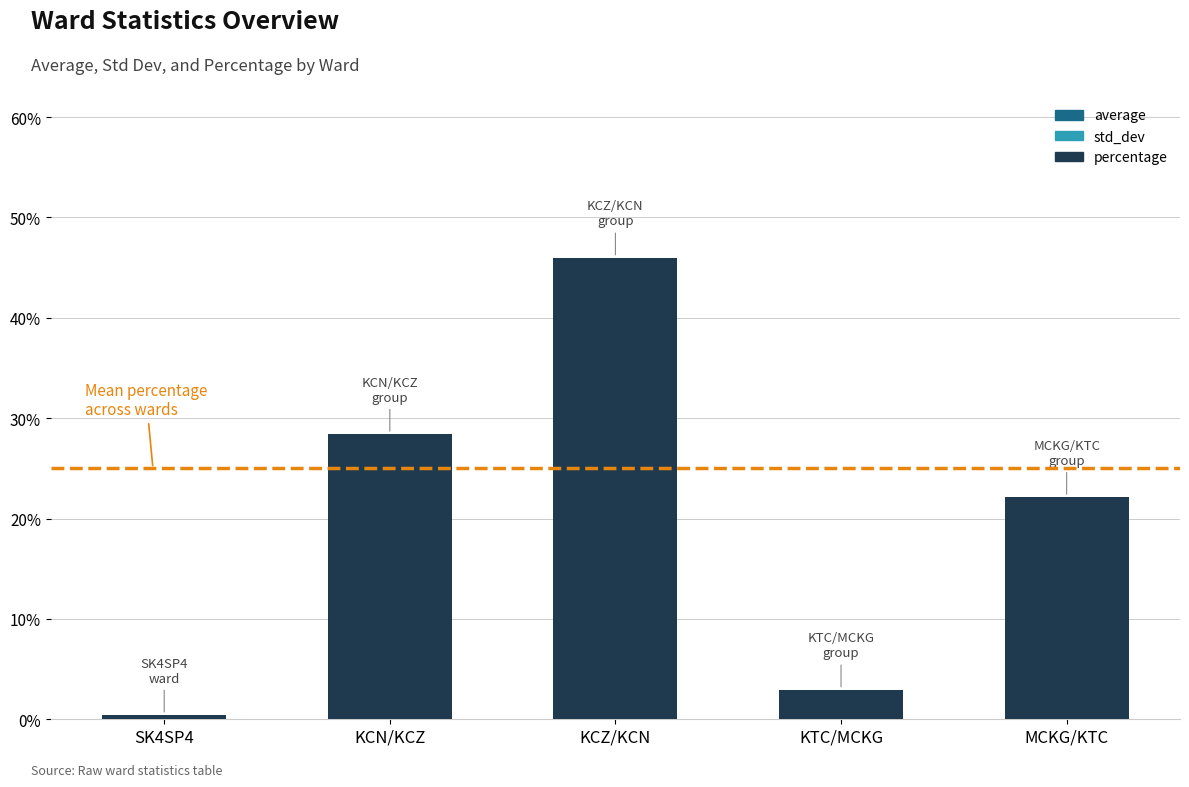

What is the spread (max minus min) of values at MCKG/KTC?

21.3